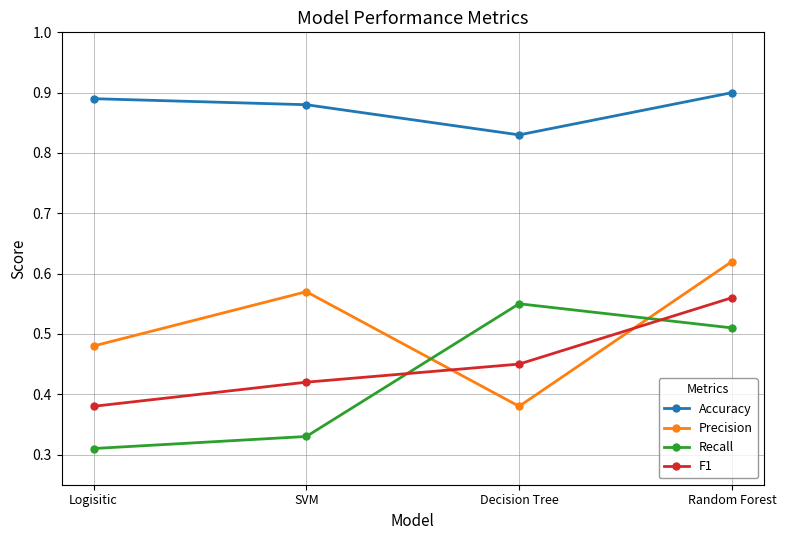

At which label does F1 reach its minimum?

Logisitic